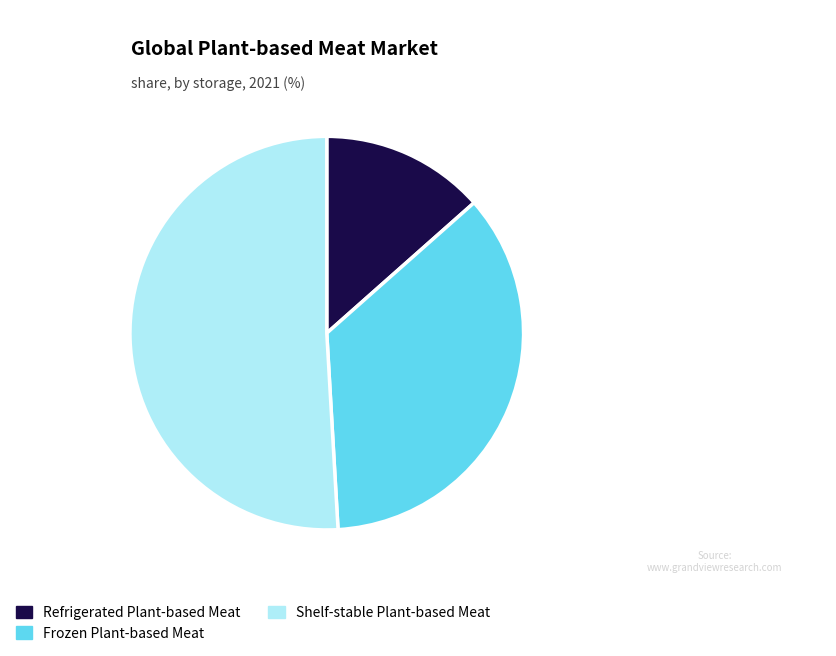

How many slices are in this pie chart?

3